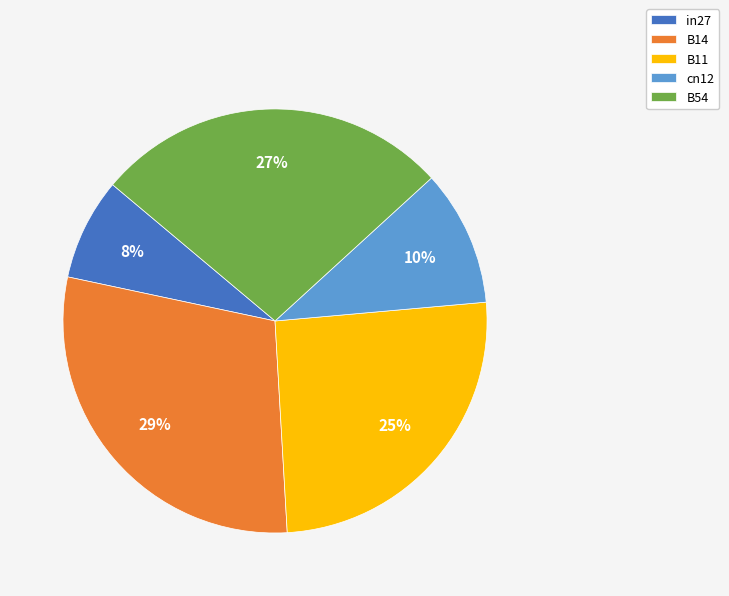

To the nearest percent, what is the difference between the B14 and cn12 slice percentages?

19%